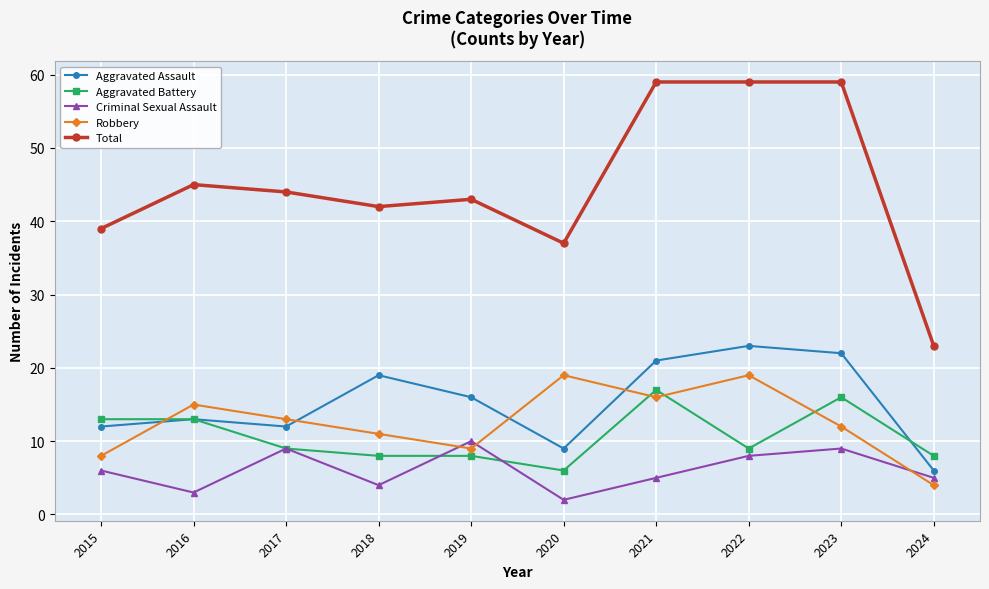

Which series has the largest total across all categories?

Total